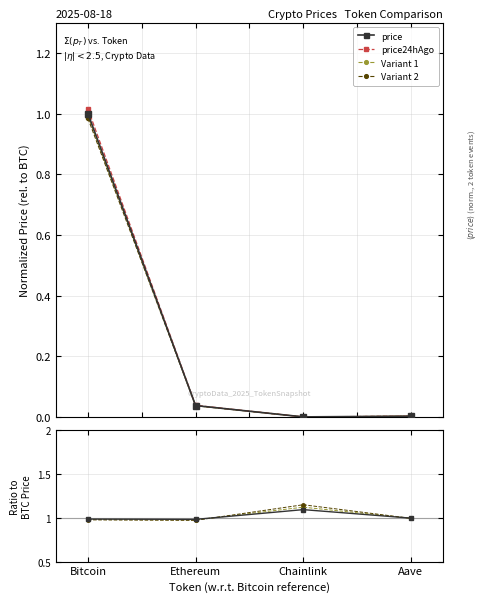

Where is the first local maximum for Change24hAgoPct?

Chainlink